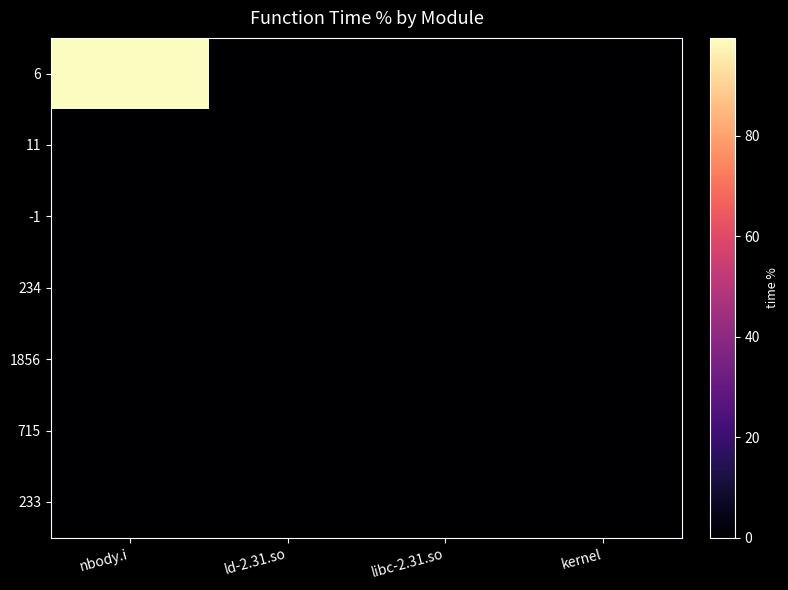

Reading right to left, what are all the values shown in this chart?

6: kernel=0.0	libc-2.31.so=0.0	ld-2.31.so=0.0	nbody.i=99.5
11: kernel=0.0	libc-2.31.so=0.0	ld-2.31.so=0.2	nbody.i=0.0
-1: kernel=0.1	libc-2.31.so=0.0	ld-2.31.so=0.0	nbody.i=0.0
234: kernel=0.0	libc-2.31.so=0.1	ld-2.31.so=0.0	nbody.i=0.0
1856: kernel=0.0	libc-2.31.so=0.0	ld-2.31.so=0.0	nbody.i=0.0
715: kernel=0.0	libc-2.31.so=0.0	ld-2.31.so=0.0	nbody.i=0.0
233: kernel=0.0	libc-2.31.so=0.0	ld-2.31.so=0.0	nbody.i=0.0